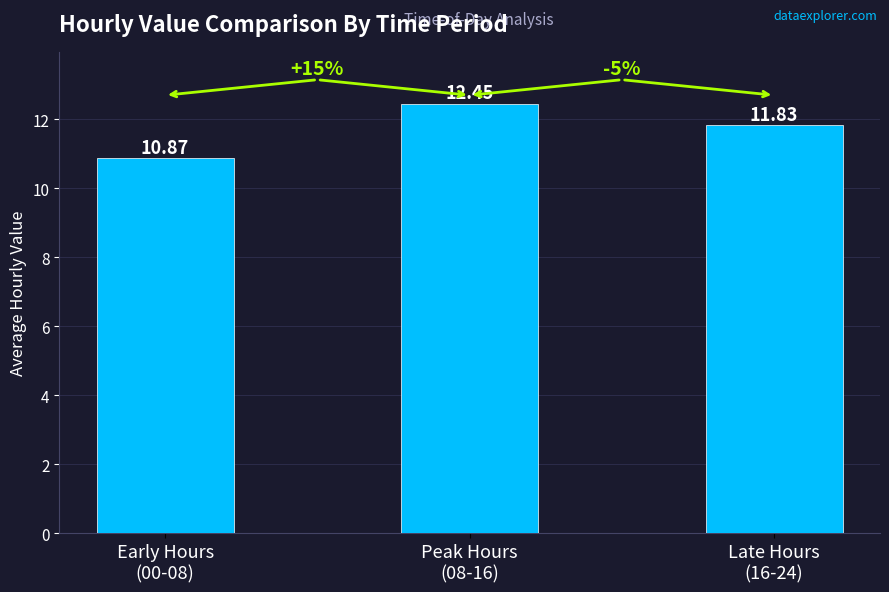

List the labels in order of value, smallest first.

Early Hours
(00-08), Late Hours
(16-24), Peak Hours
(08-16)